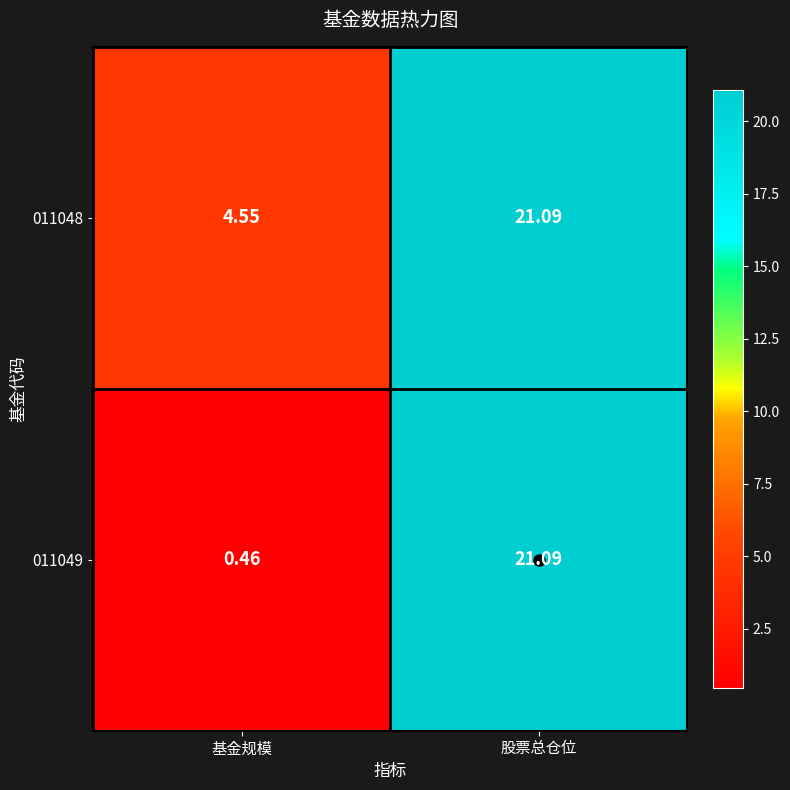

At which label does 011048 reach its peak?

股票总仓位